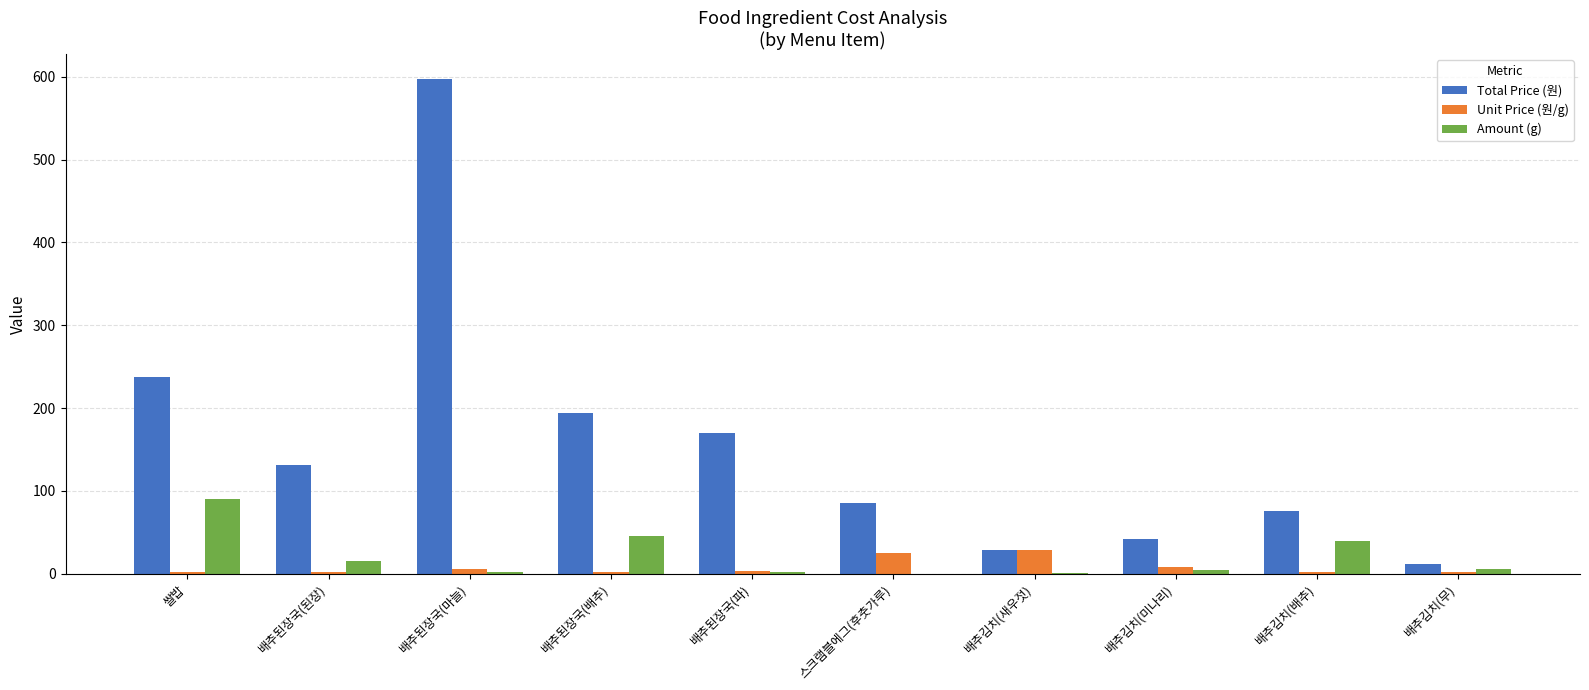

What is the sum of all Total Price (원) values?

1575.5